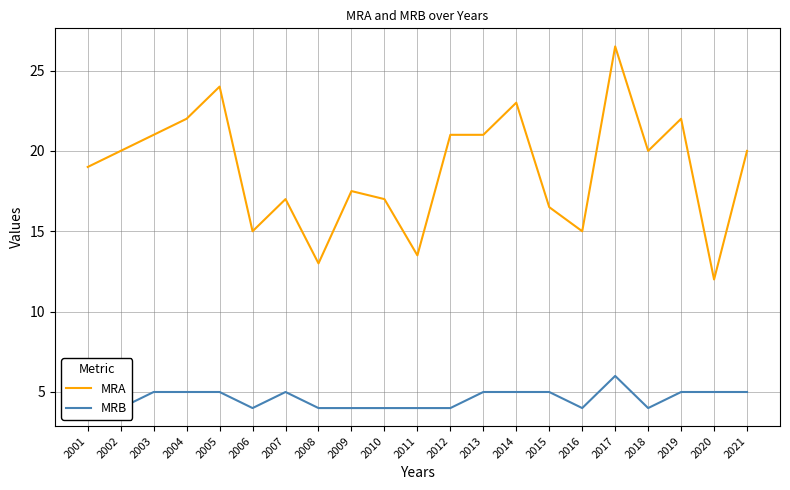

At which category does the chart reach its peak across all series?

2017